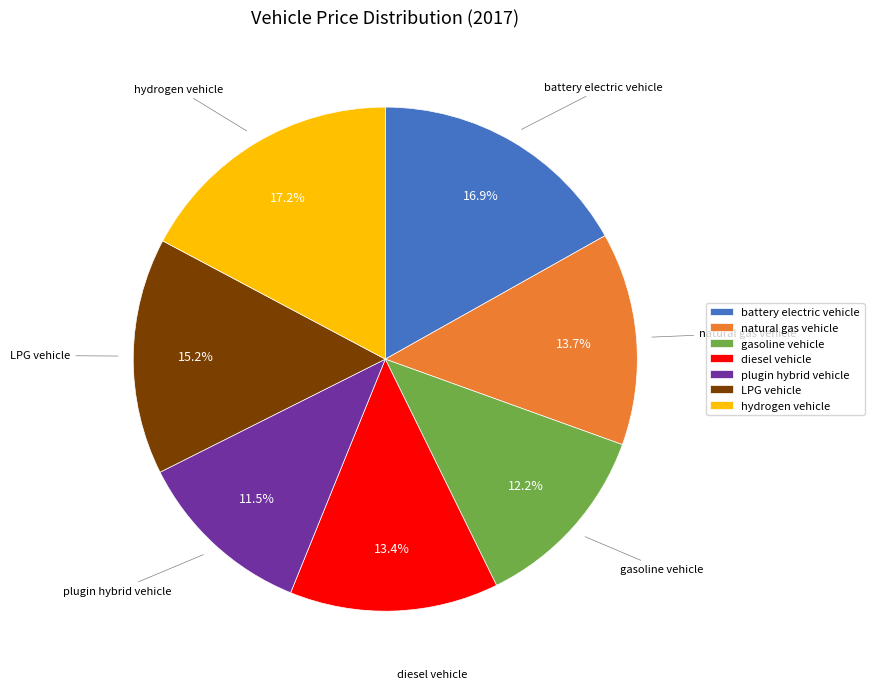

Is gasoline vehicle the majority of the pie?

No